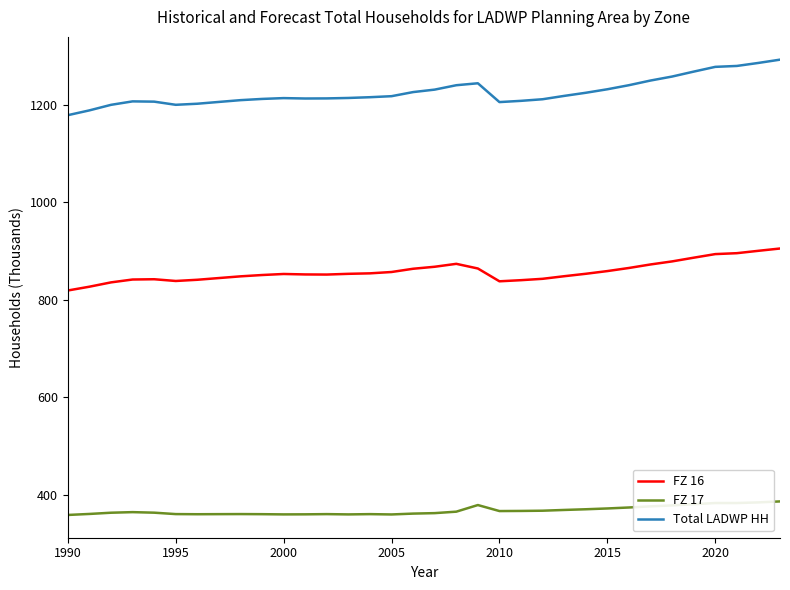

True or false: Total LADWP HH and FZ 17 intersect in this chart.

False